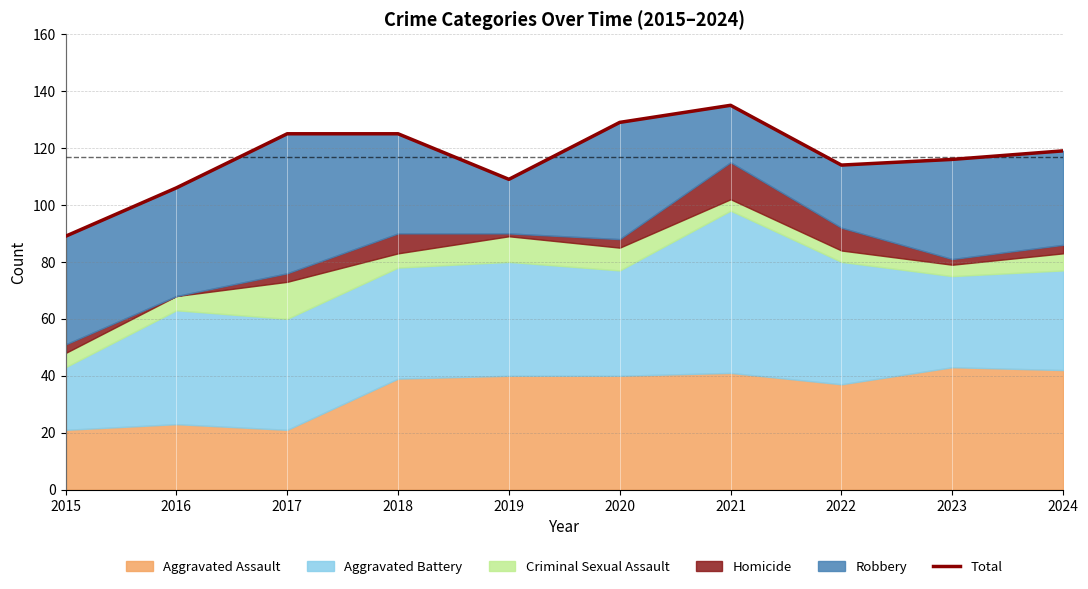

Is it true that the value at 2016 is 106?

True